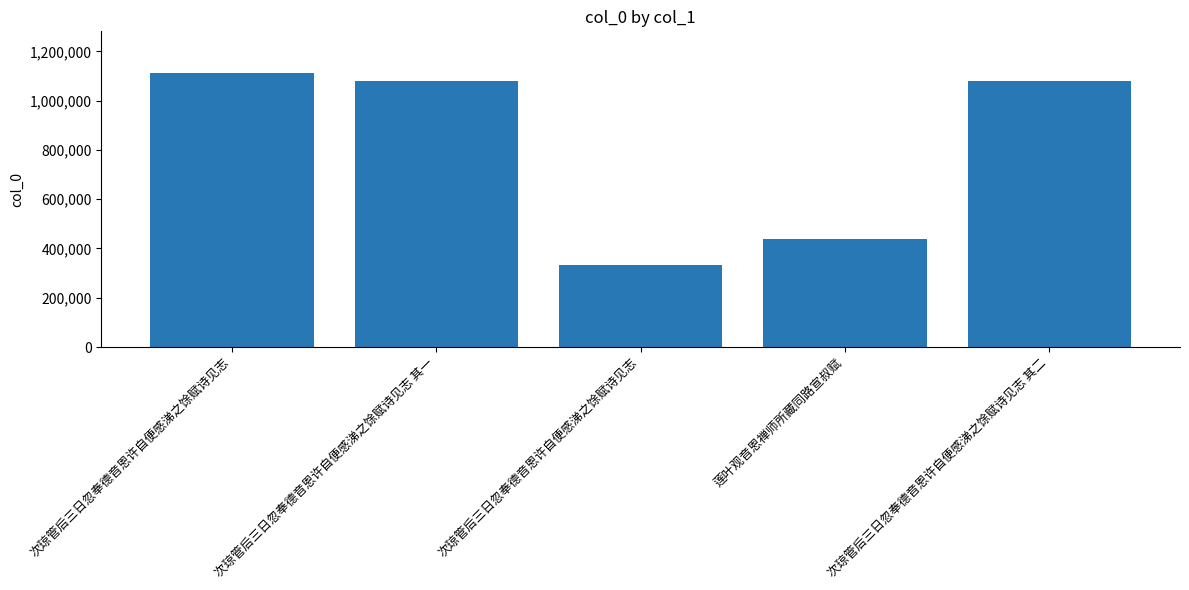

Reading left to right, list all the values displayed in this chart.

1114031	1078002	333320	439310	1078003